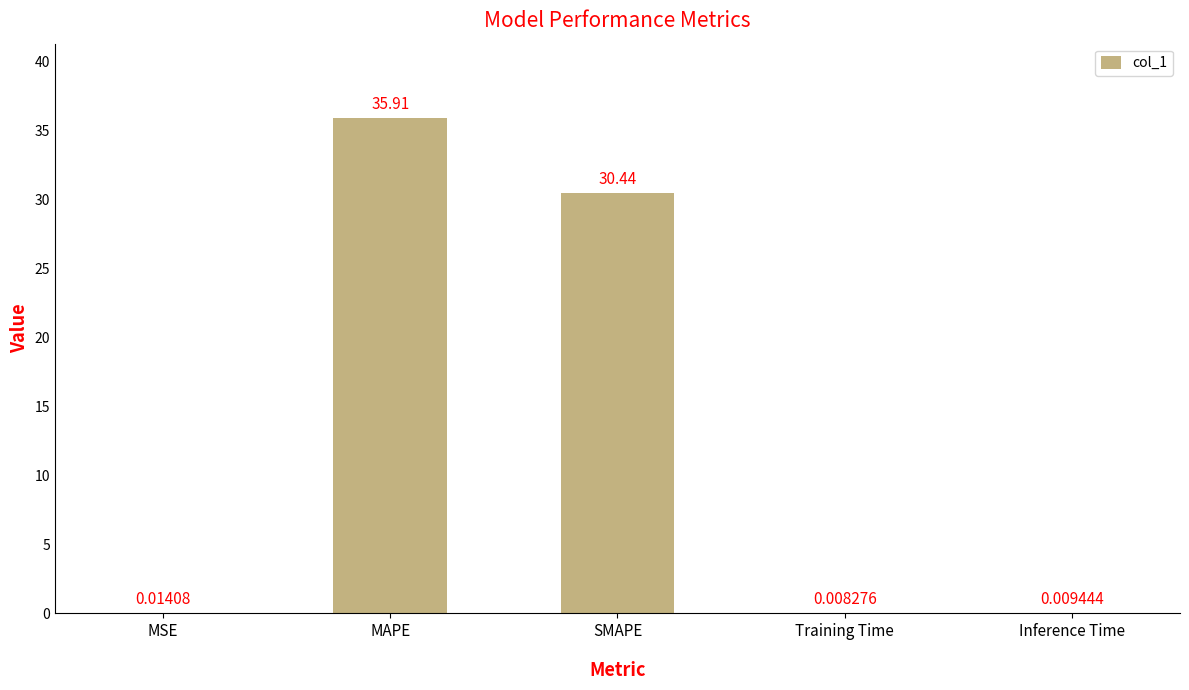

Which has a higher value, SMAPE or Inference Time?

SMAPE